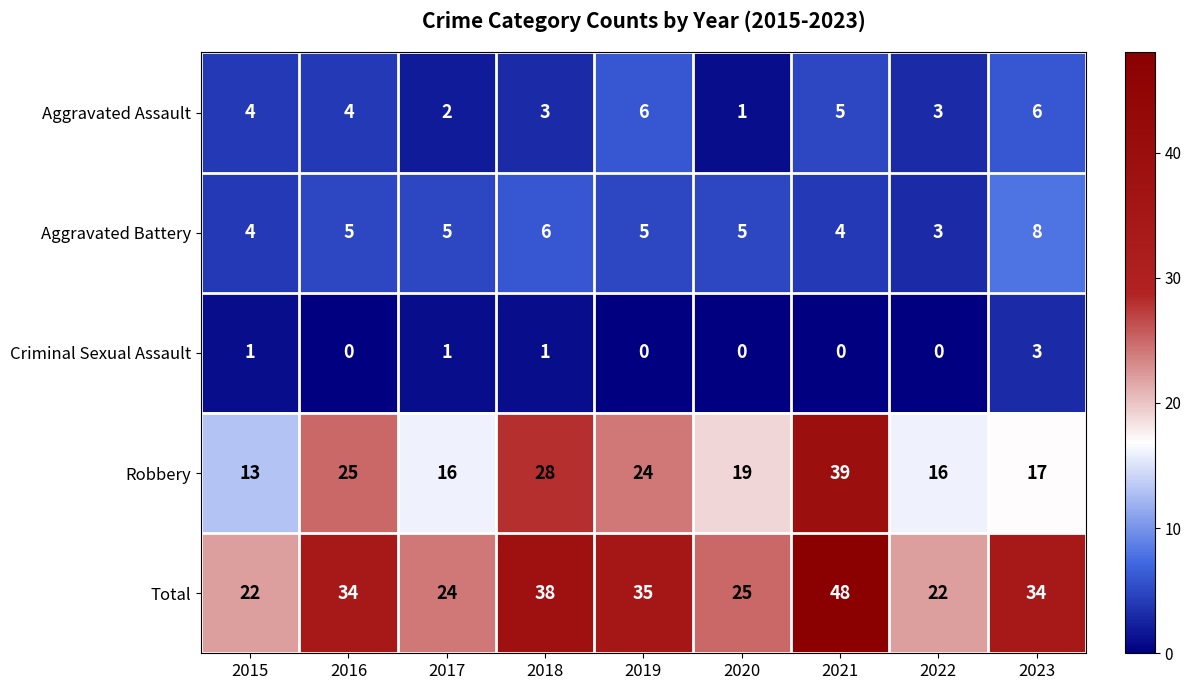

Is it true that Aggravated Battery equals 5 at 2019?

True